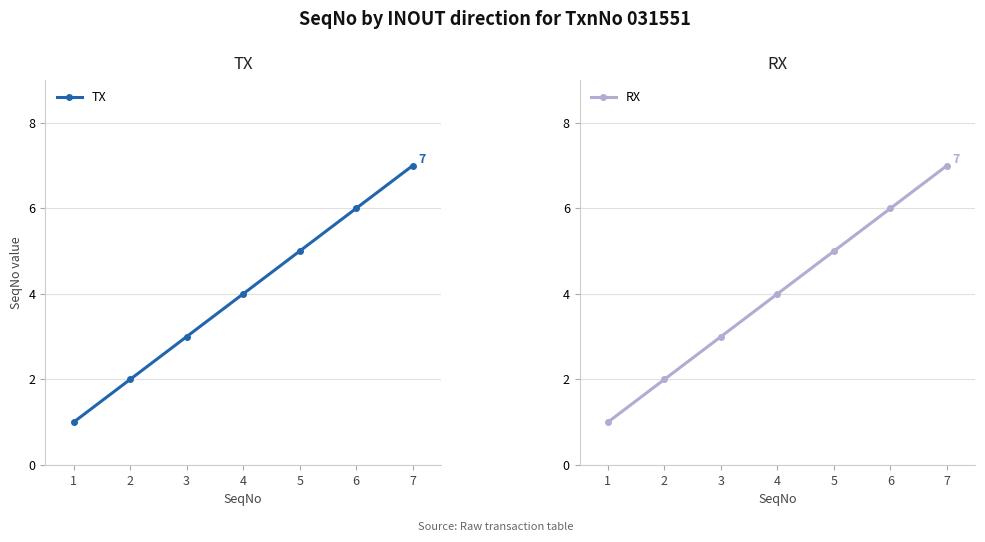

How many TX values are between 2 and 6?

5